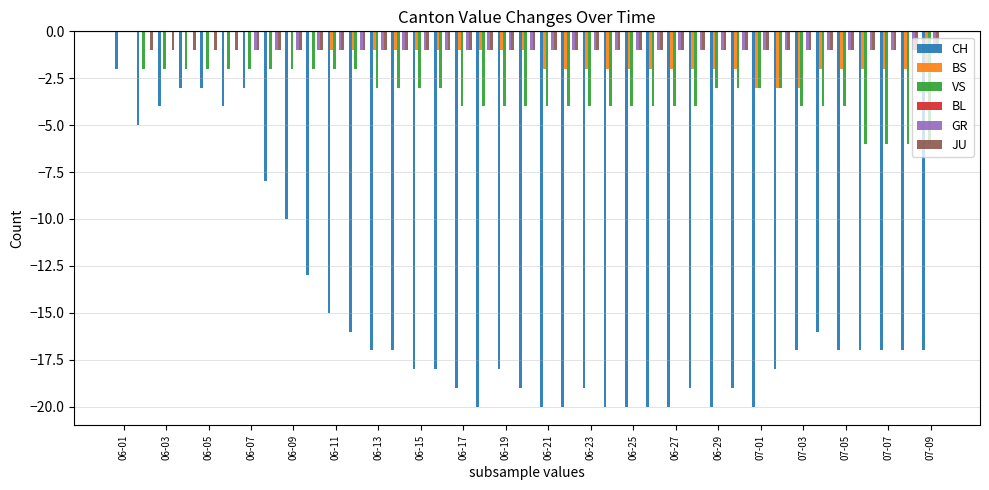

What is the sum of all VS values?

-130